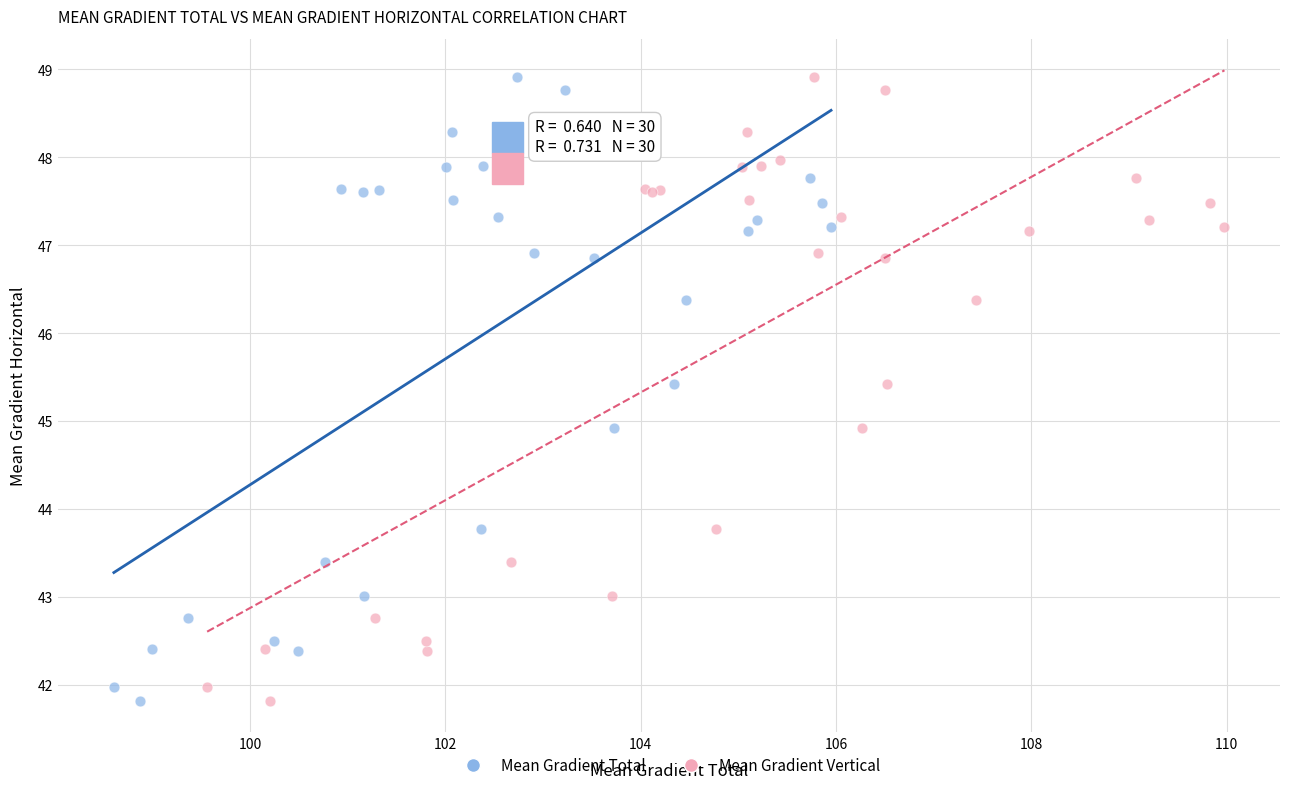

What are all the series names shown in the legend?

Mean Gradient Total, Mean Gradient Vertical